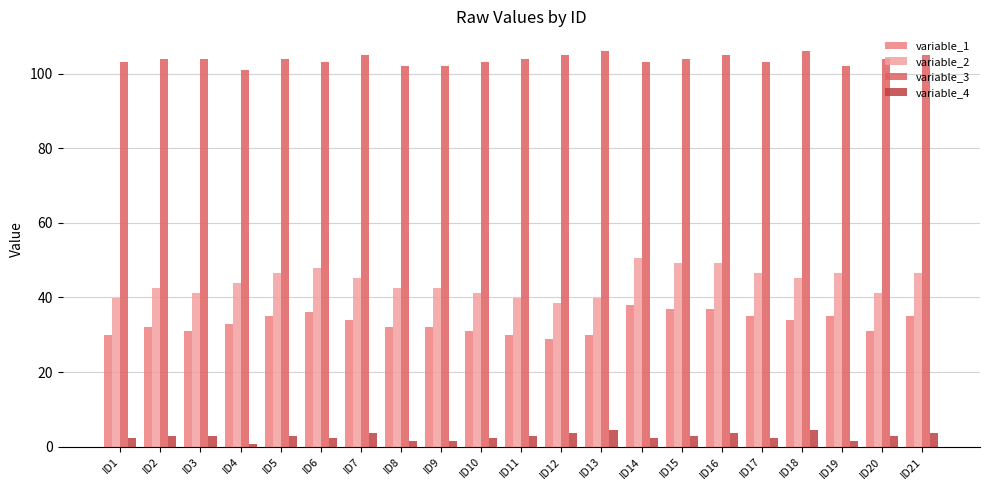

Between ID12 and ID19, which series saw the biggest shift?

variable_2